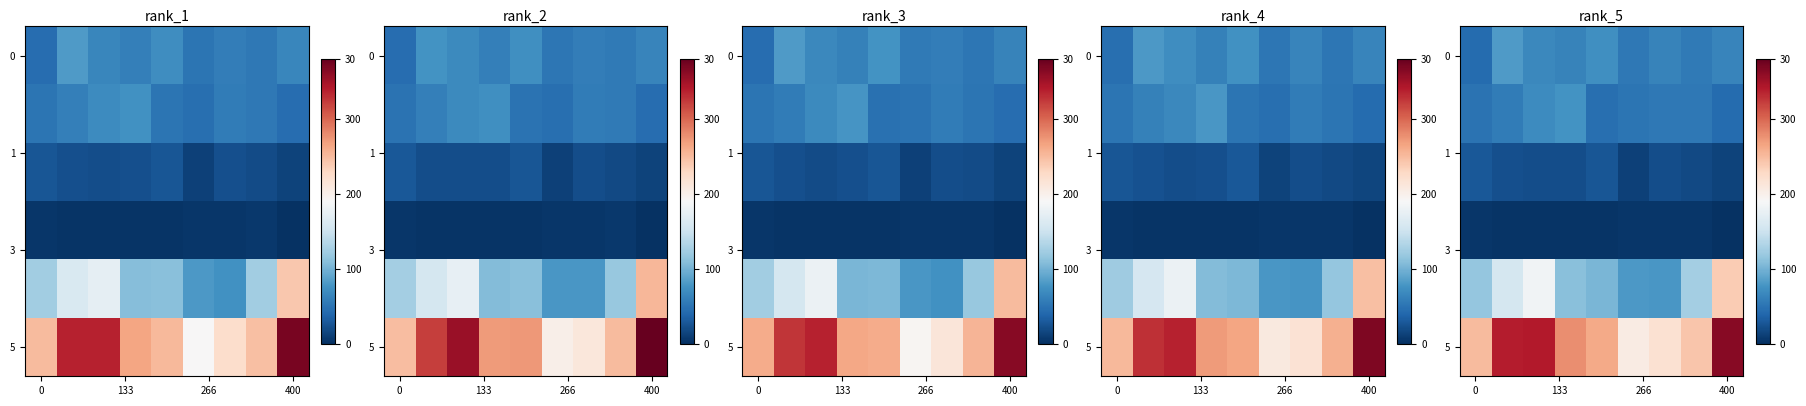

Where is row_1 nearest to the value 60?

133